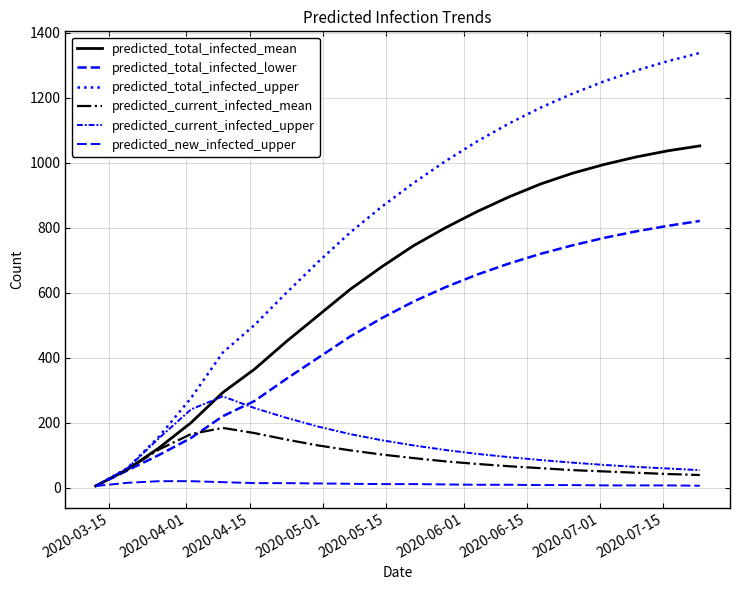

What is the smallest value displayed?

5